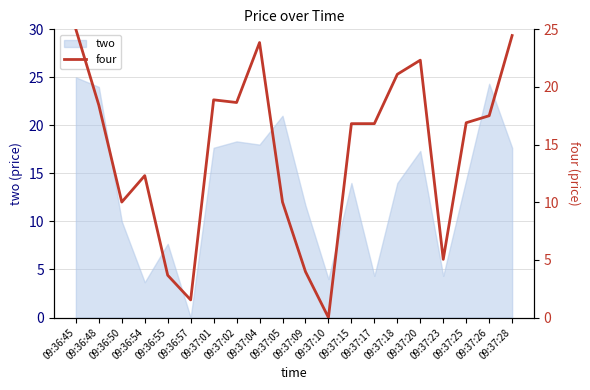

What is the label of the 17th point from the right?

09:36:54